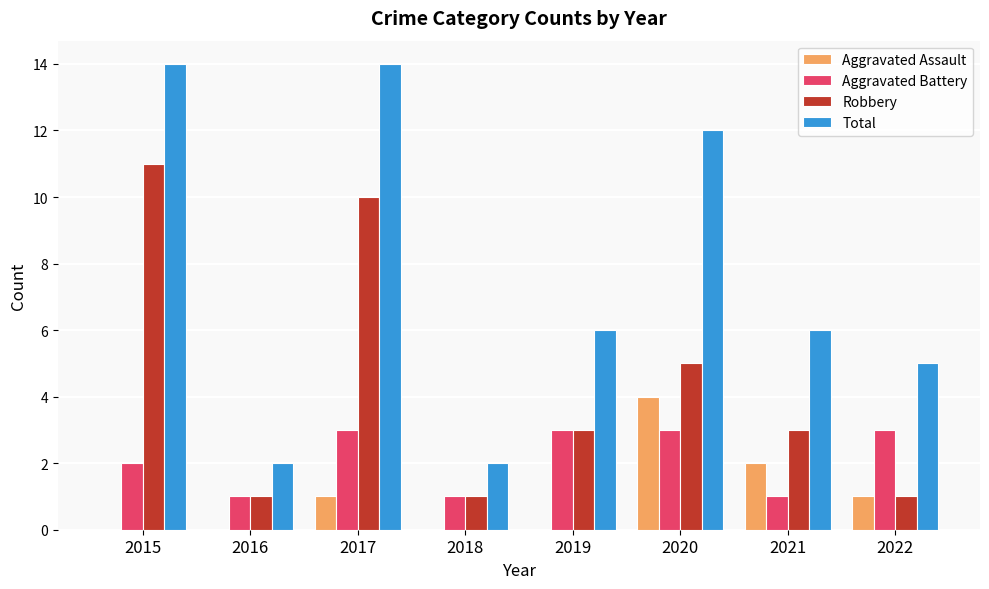

Which series has the largest total across all categories?

Total